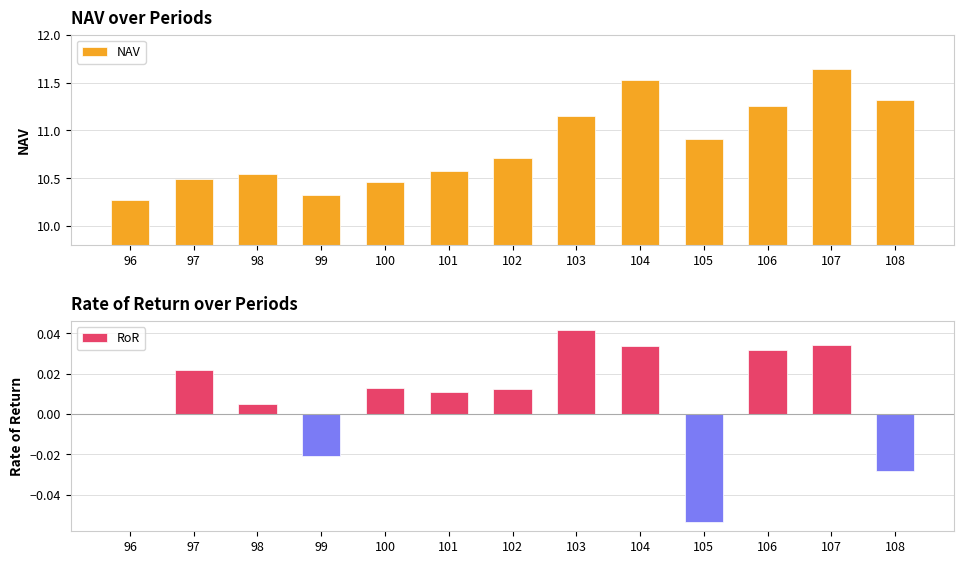

What is the spread (max minus min) of values at 97?

10.5